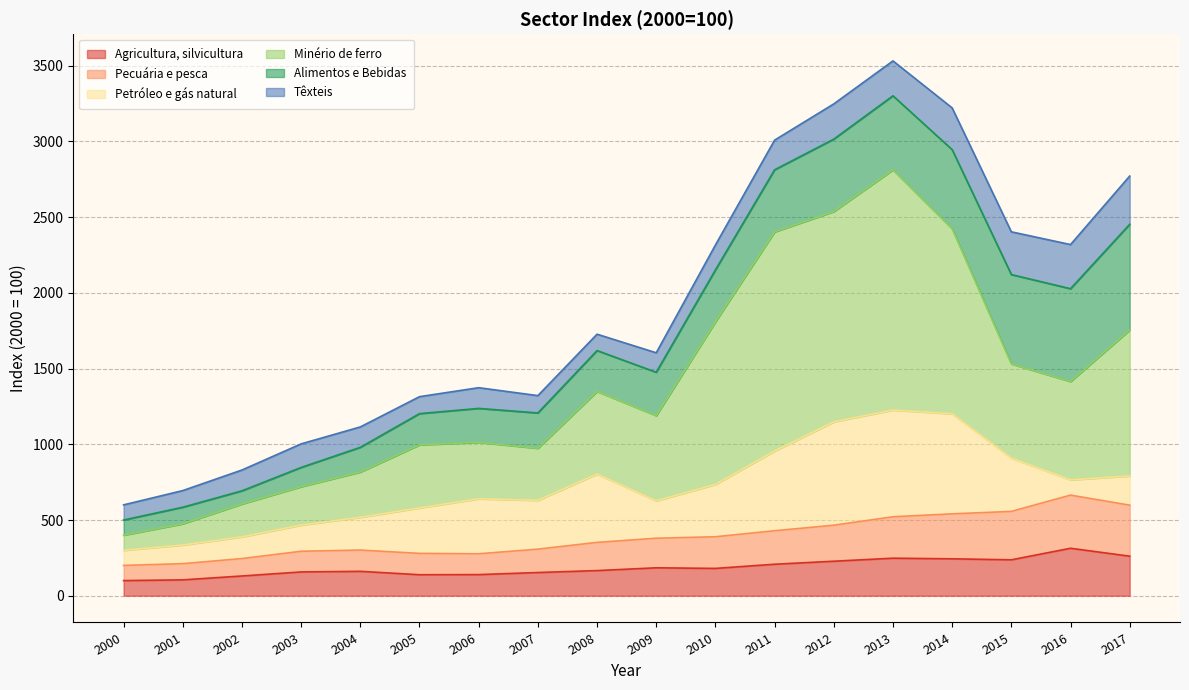

What is the sum of all Agricultura, silvicultura values?

3354.8